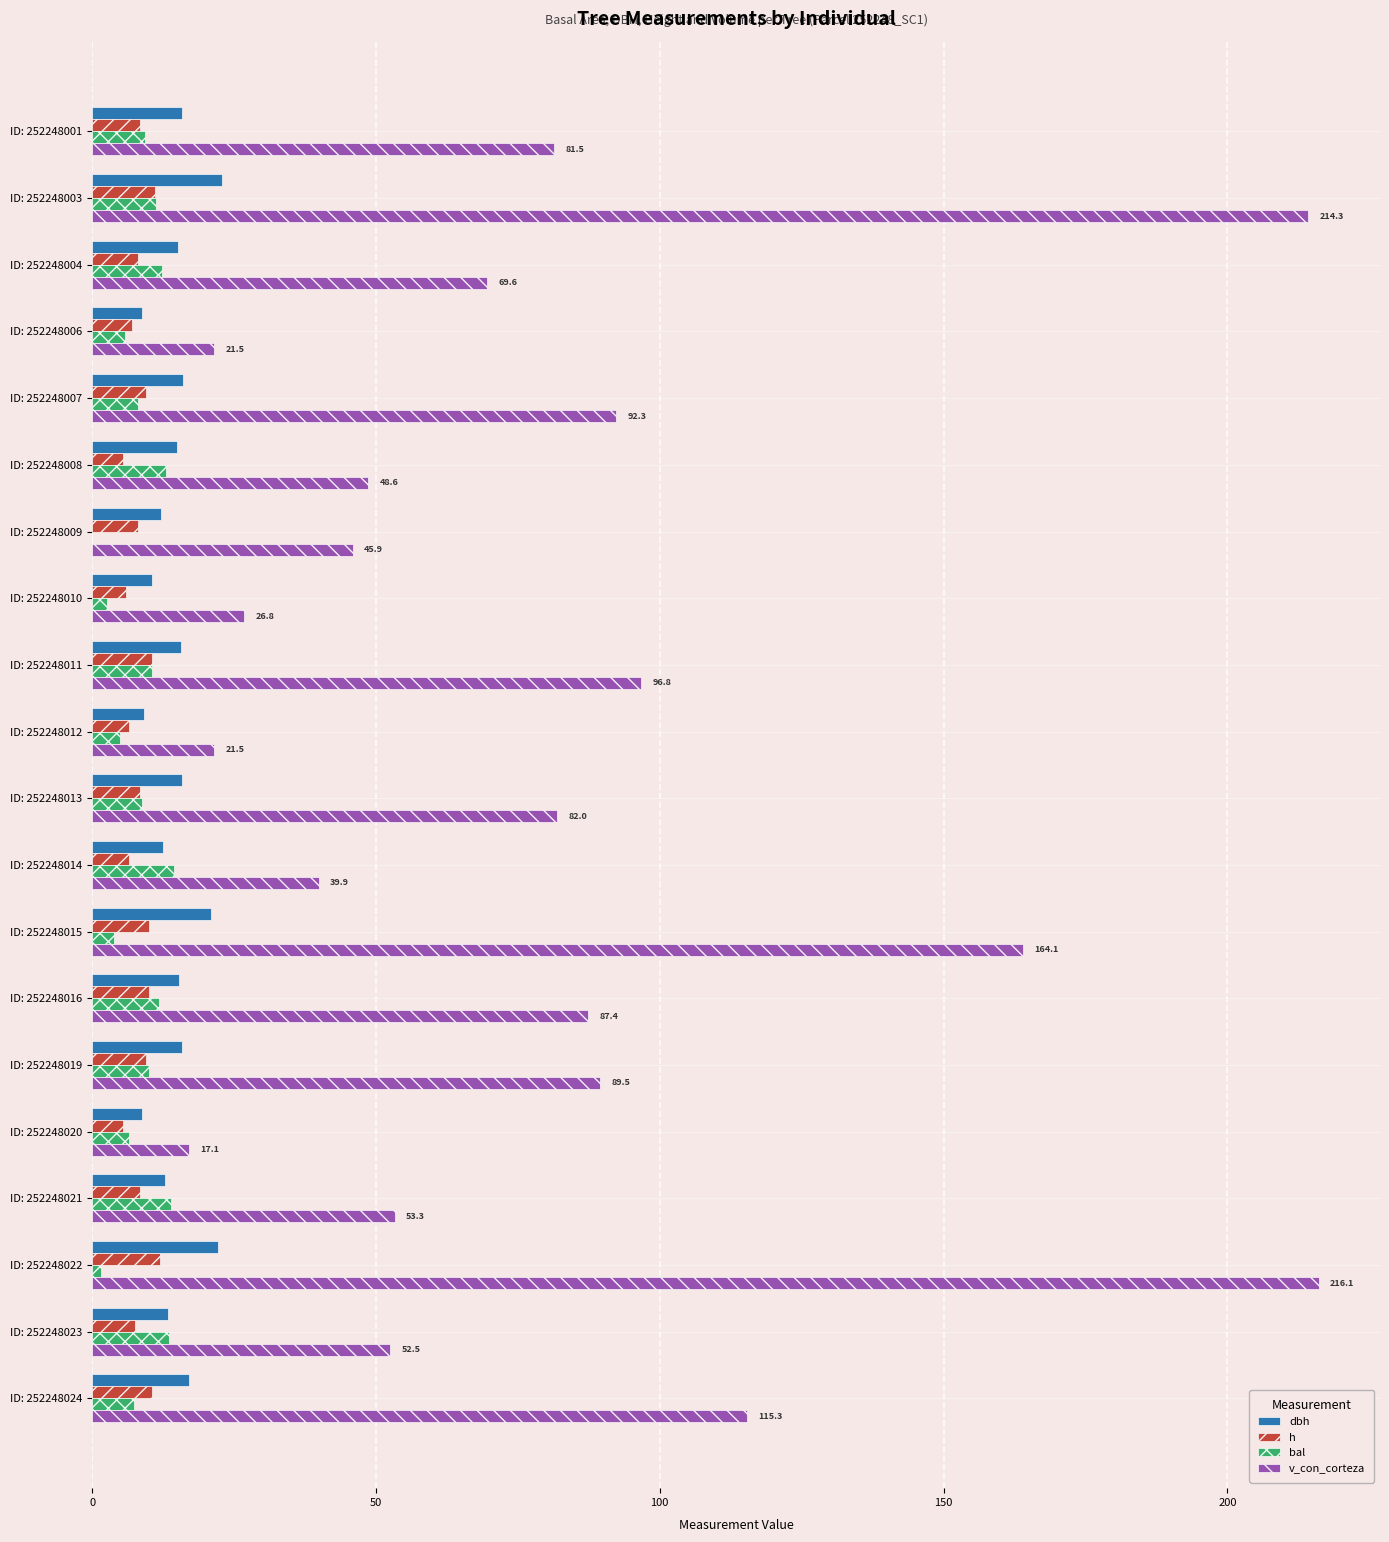

Which series has the largest total across all categories?

v_con_corteza